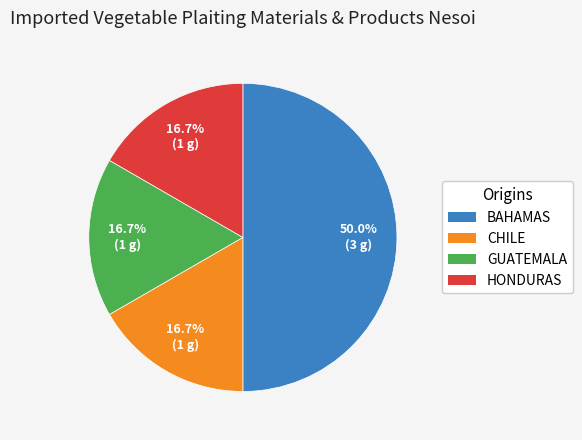

To the nearest percent, what is the average slice percentage?

25%